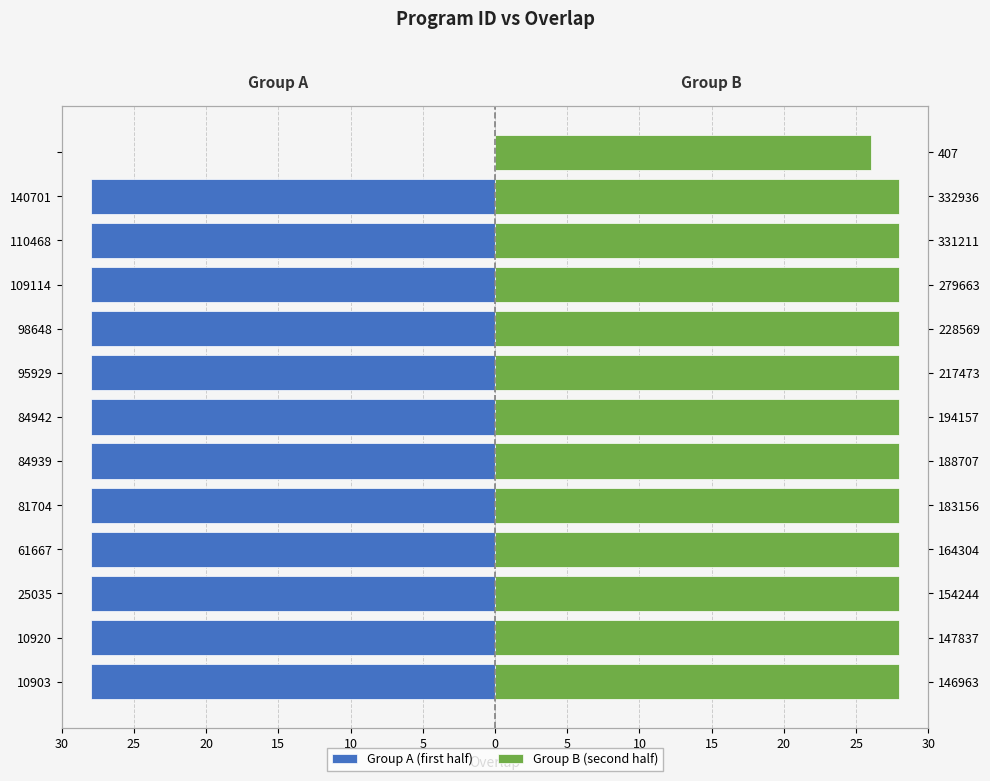

What is the difference between the highest and lowest values at 109114?

56